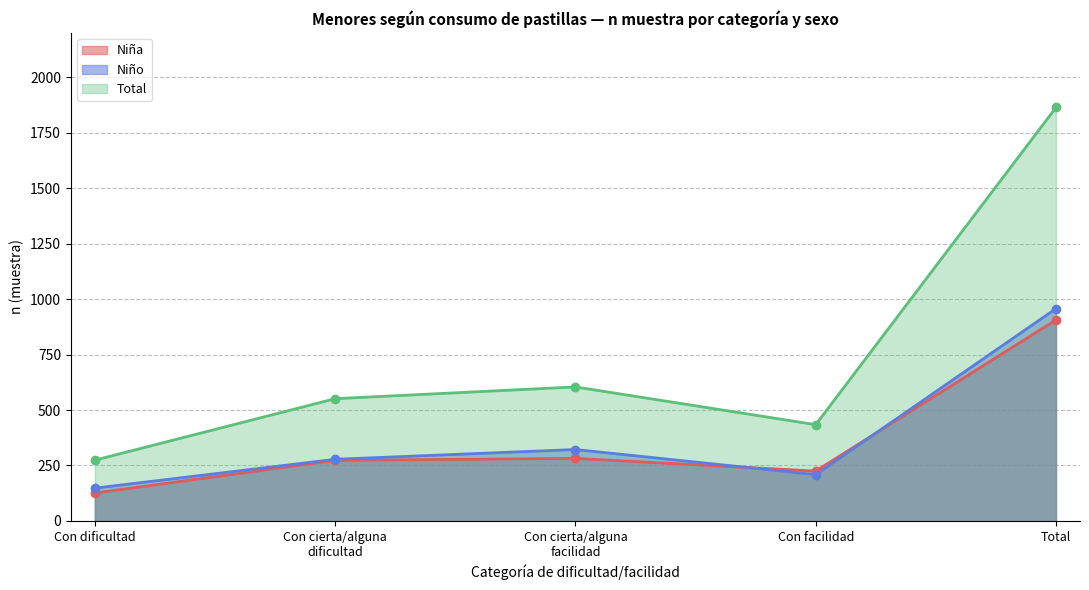

Is the value of Niña n (muestra) at Con dificultad Total greater than the value of Total n (muestra) at Con dificultad Total?

No